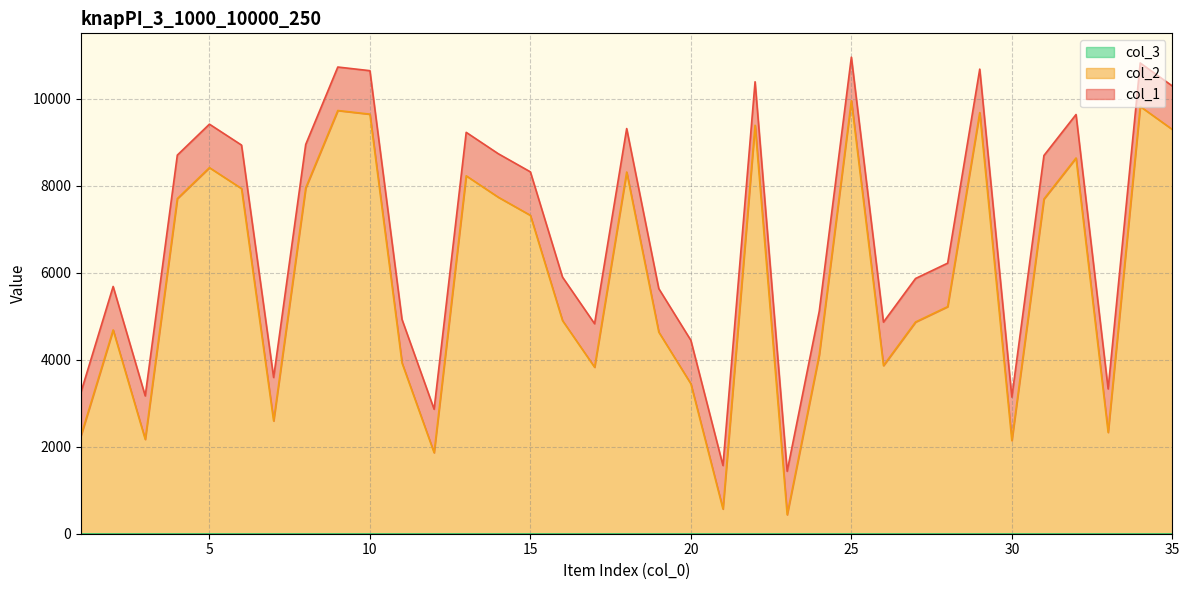

What is the difference between the highest and lowest values at 14?

1000